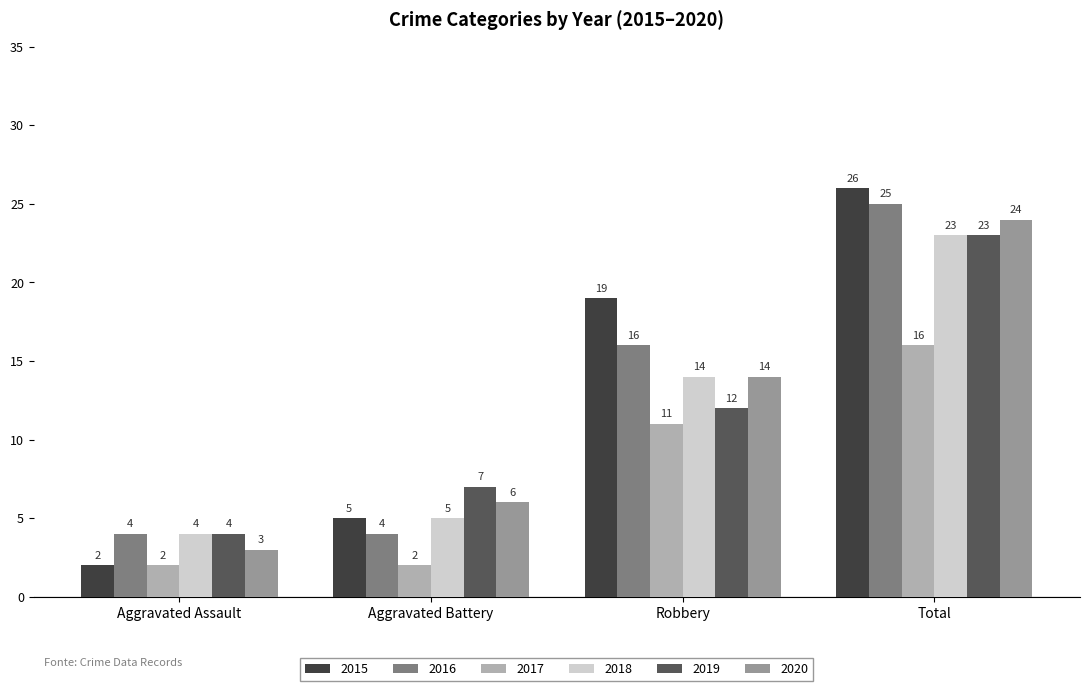

The value of 2016 at Total is 25. True or false?

True